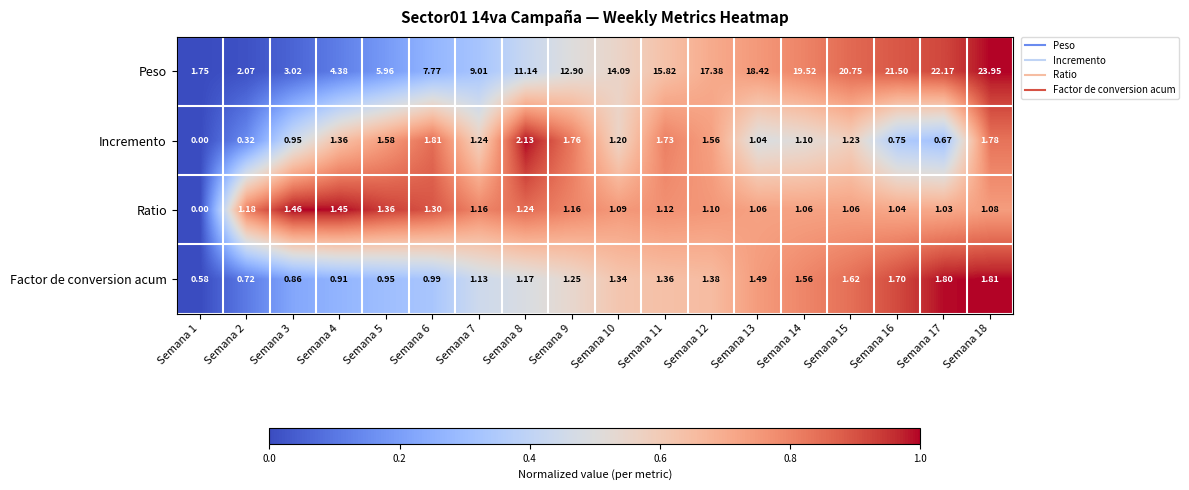

List the series in order of their peak value, highest first.

Peso, Incremento, Factor de conversion acum, Ratio